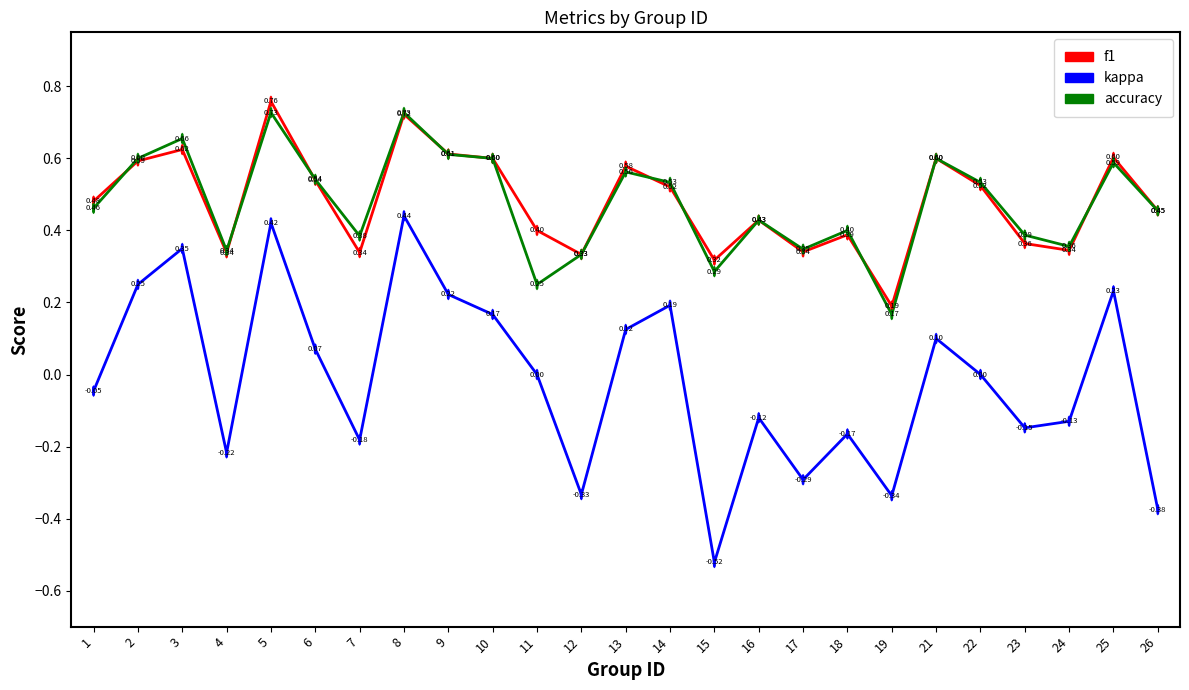

List the series in order of their peak value, highest first.

f1, accuracy, kappa